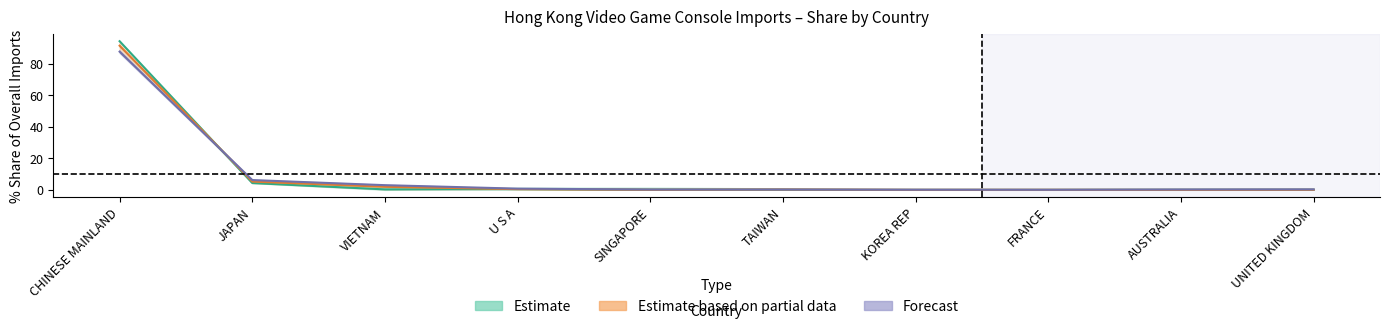

Which category has the highest value in the 201712 series?

CHINESE MAINLAND